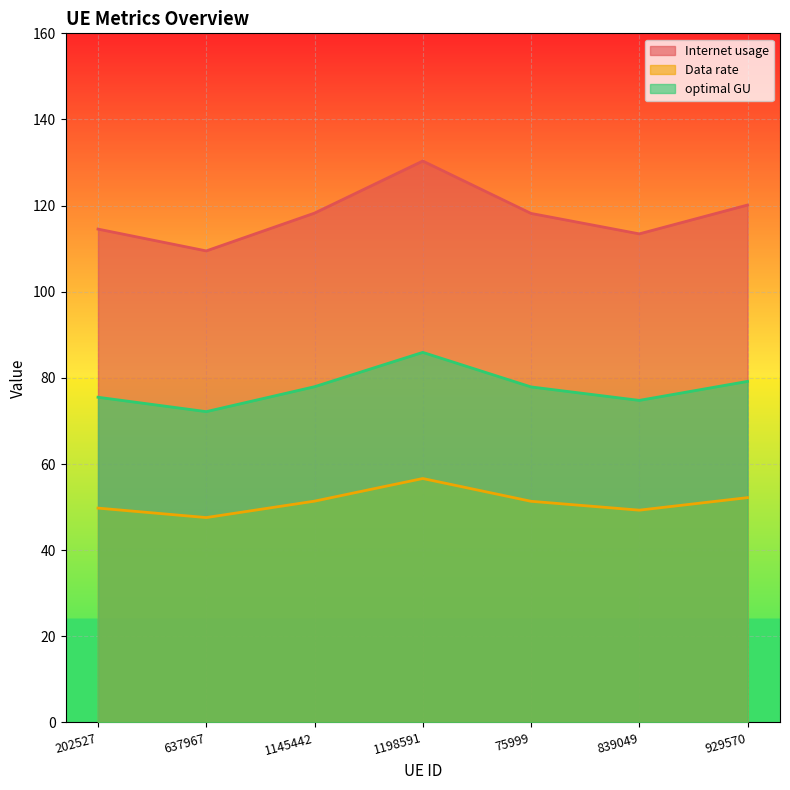

What is the difference between the Internet usage values at 1198591 and 929570?

10.2